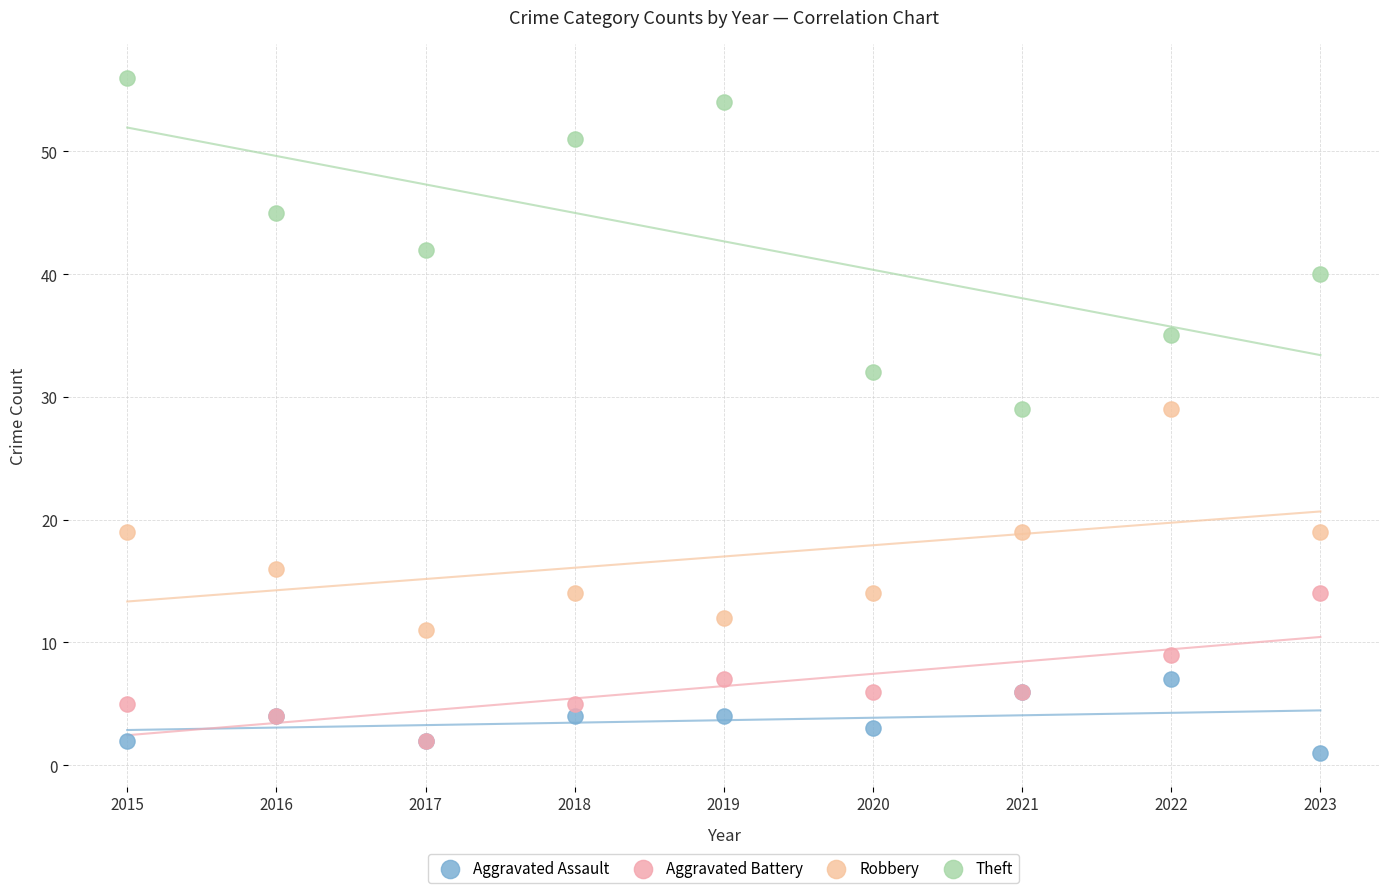

What are all the series names shown in the legend?

Aggravated Assault, Aggravated Battery, Robbery, Theft